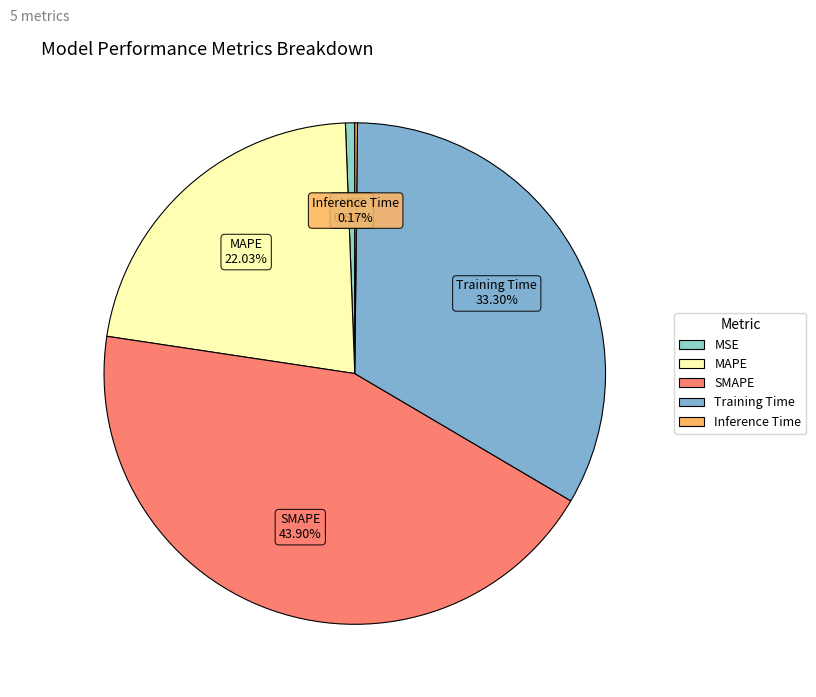

Is it true that MAPE is 31% of the pie?

False